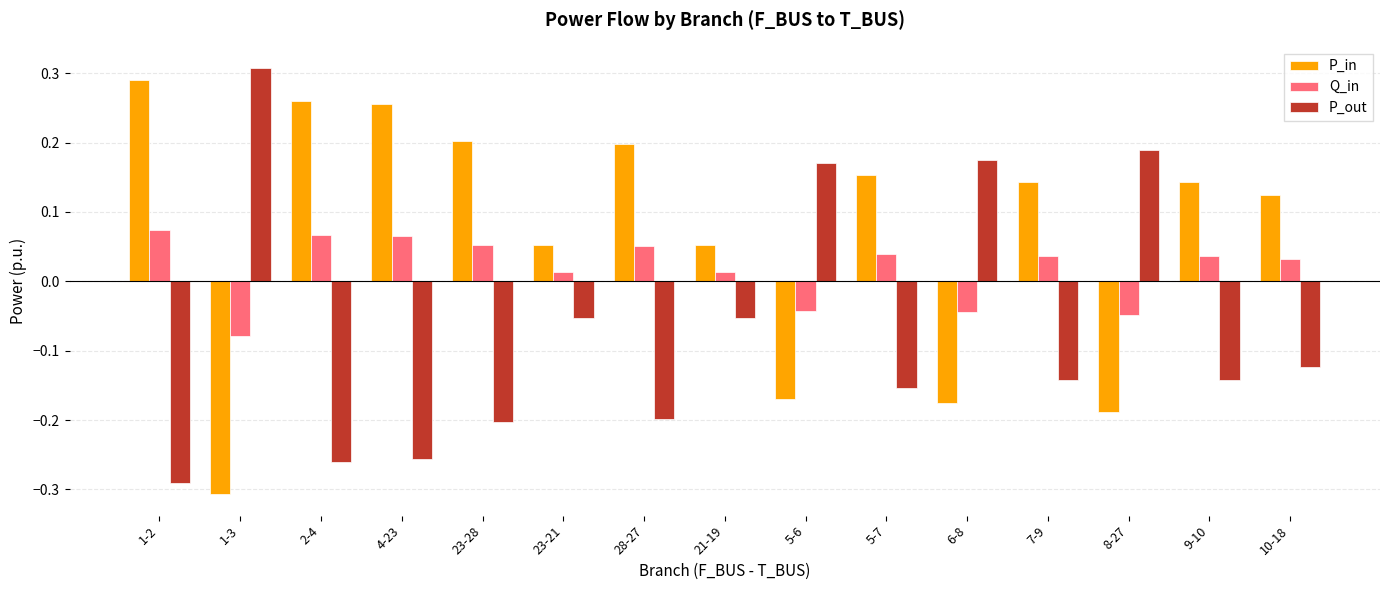

Rank the series at 6-8 from lowest to highest value.

P_in, Q_in, P_out